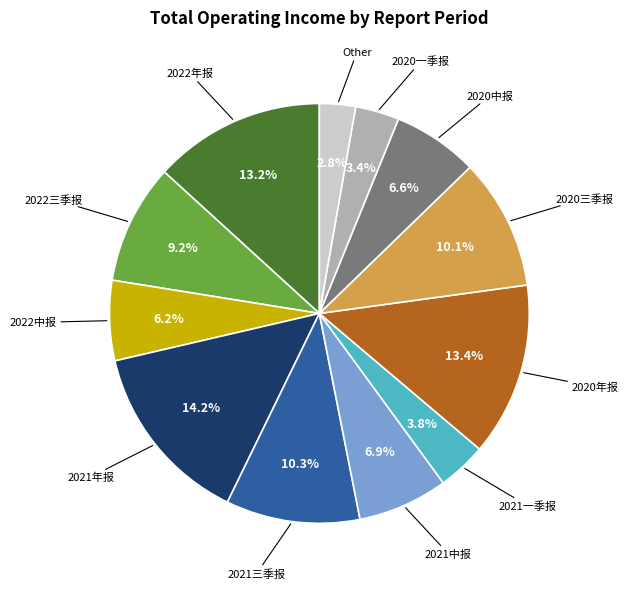

Is there a majority slice in this chart?

No